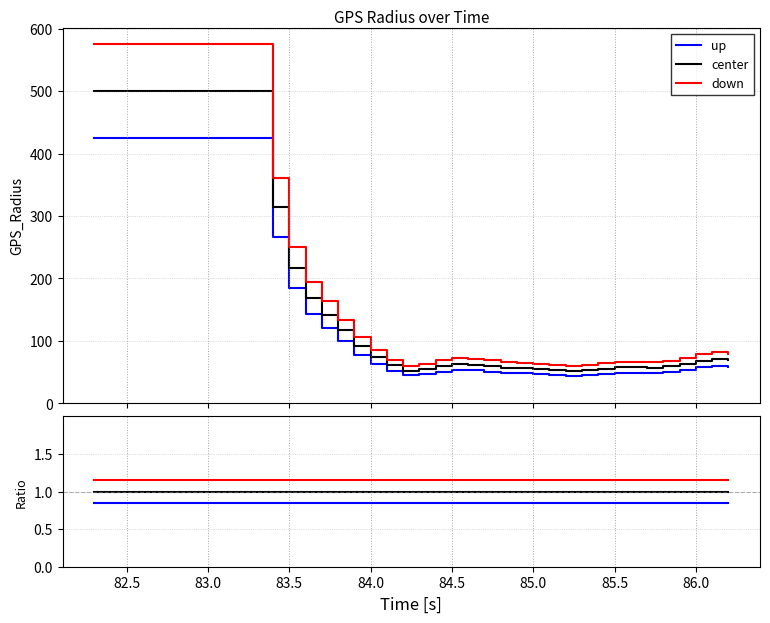

The value of center at 38 is 0.4. True or false?

False